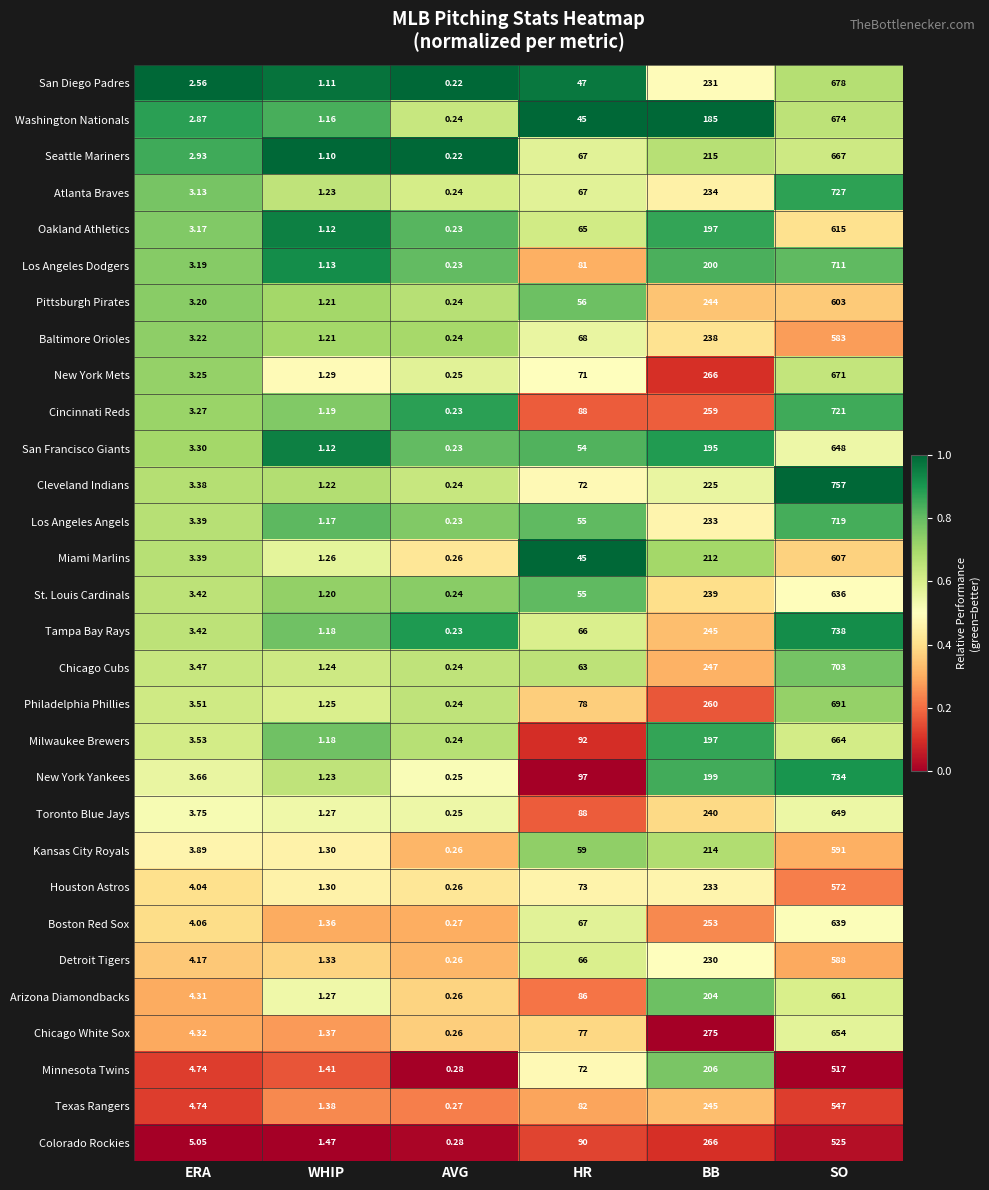

Which category has the highest value in the Atlanta Braves series?

SO